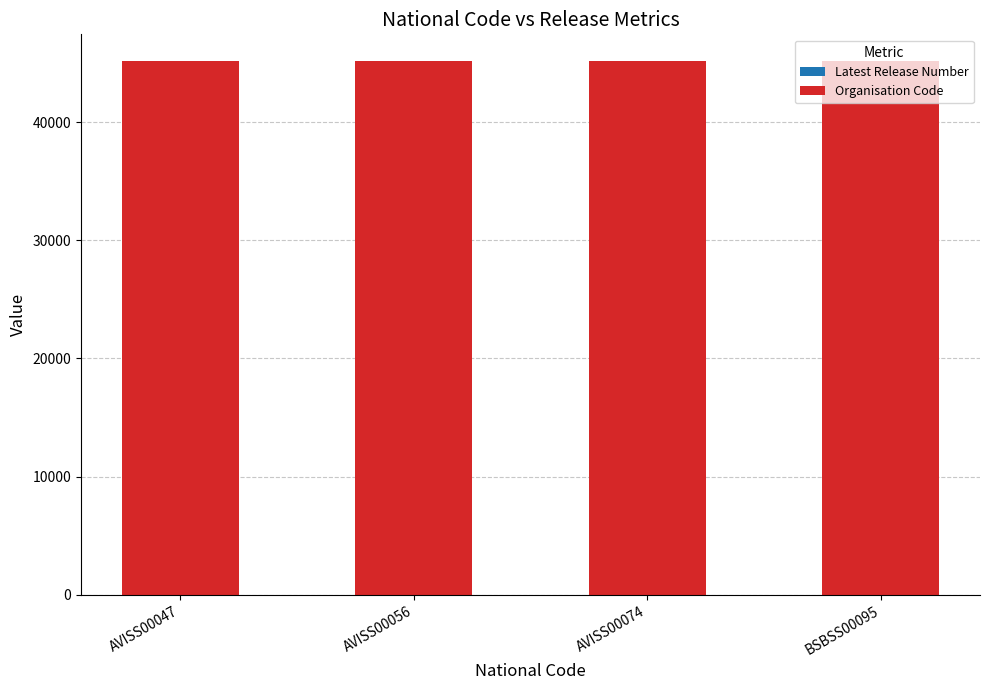

Are the bars grouped side by side (vs. stacked)?

No